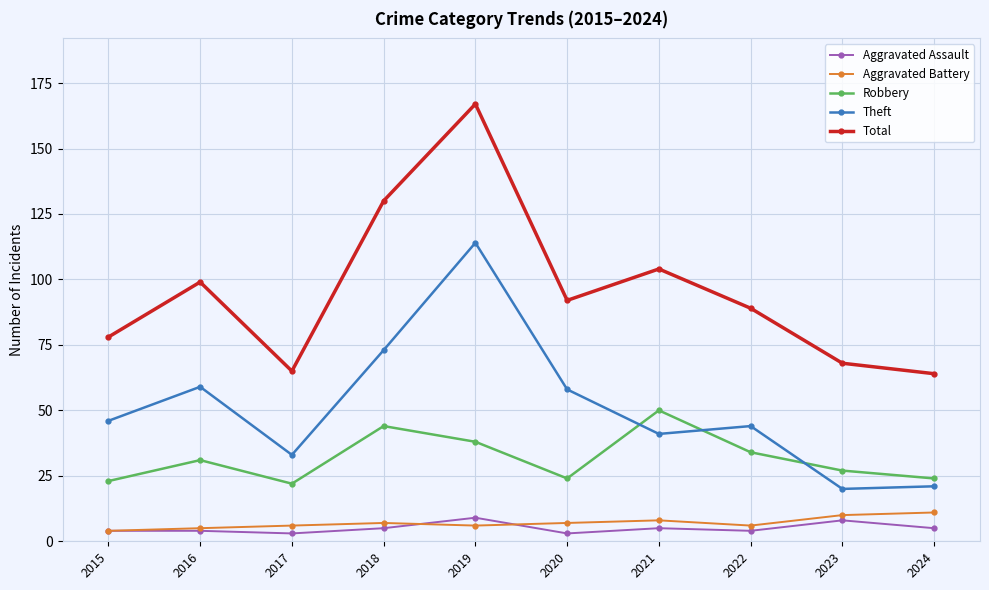

What is the highest value of the Aggravated Assault series?

9